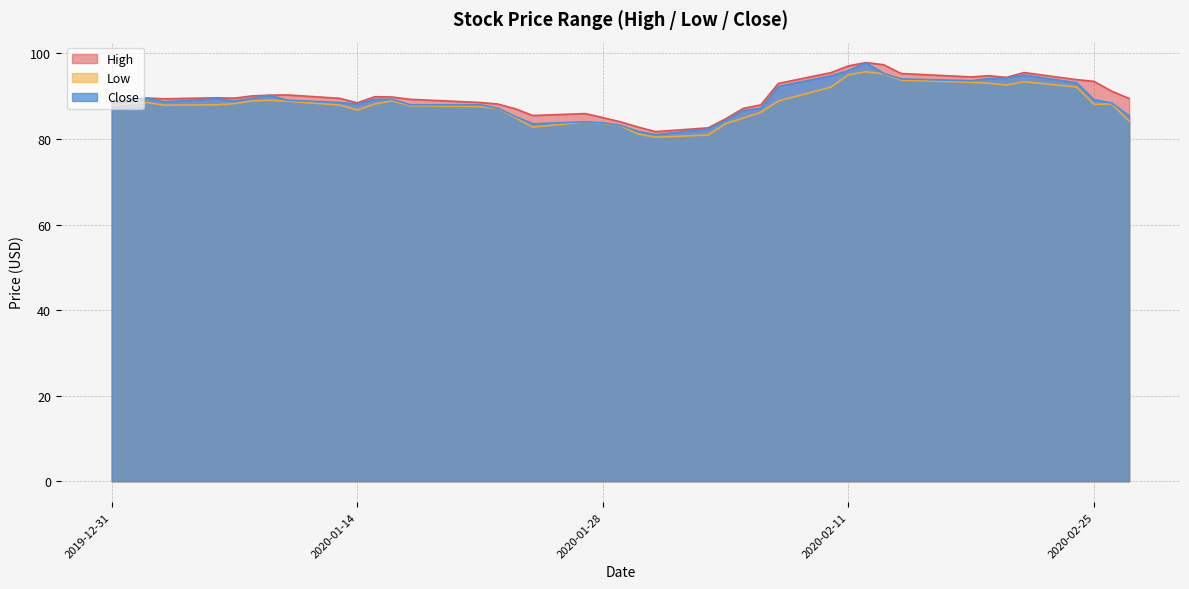

The value of High at 2020-02-06 is 114.6. True or false?

False